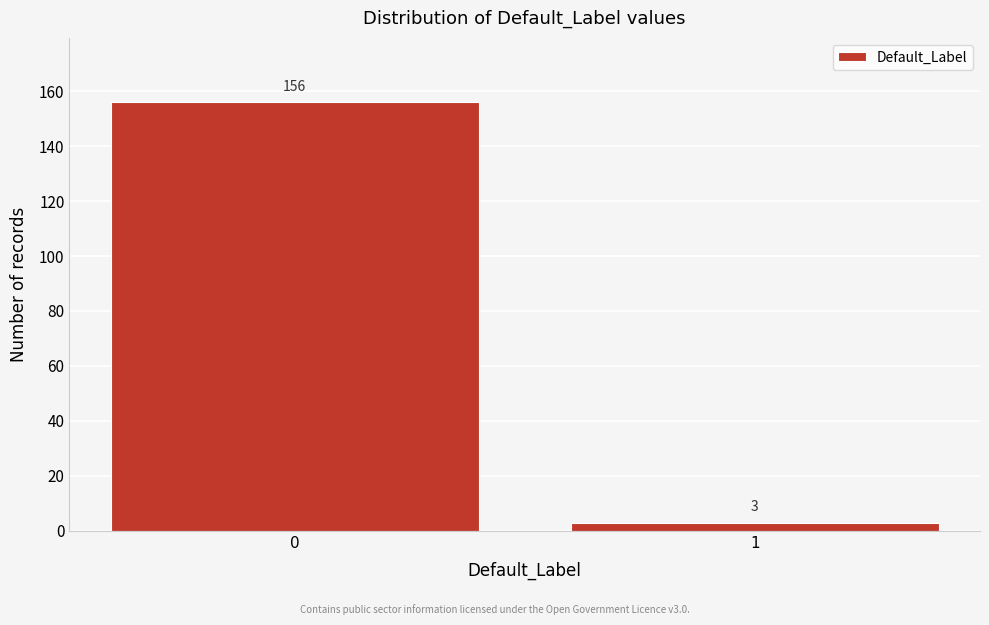

Reading left to right, extract all data points from this chart.

156	3